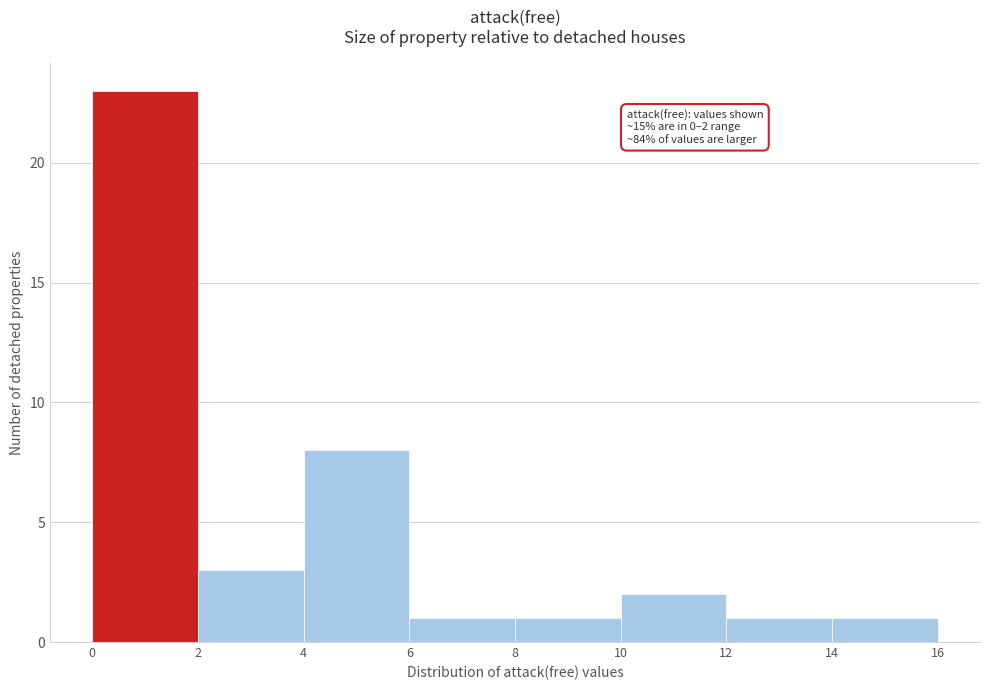

Over which range of the x-axis is the bar tallest?

0 to 2